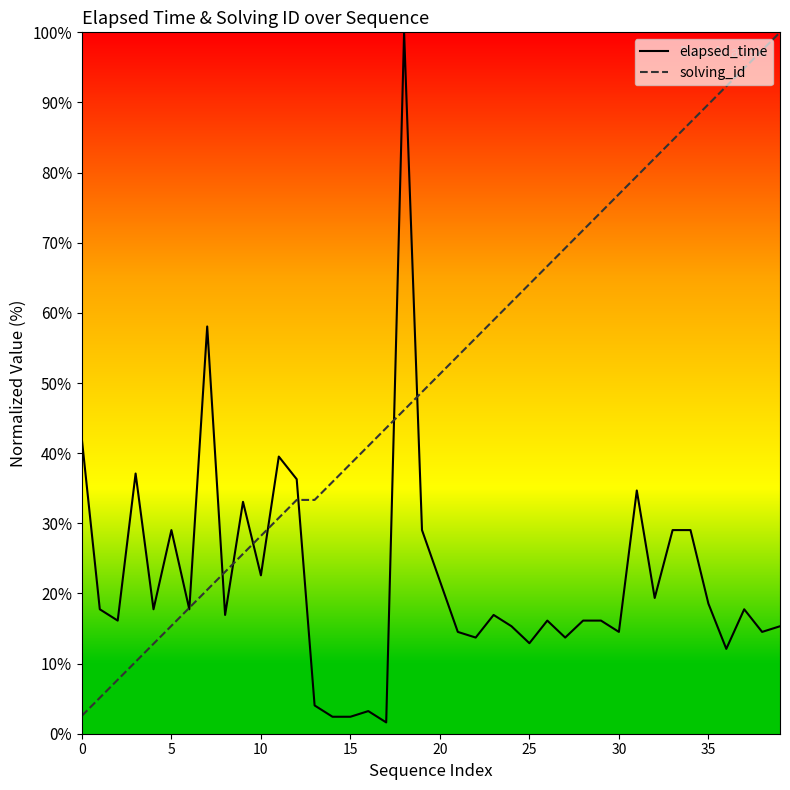

What is the greatest value displayed?

100.0